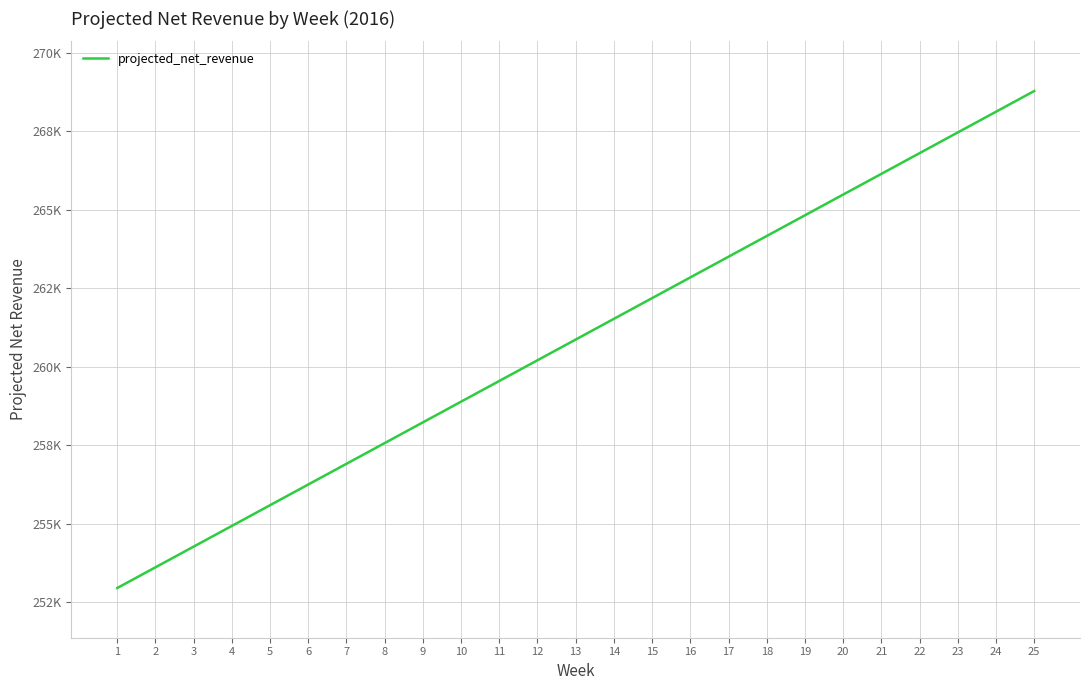

Is this an area chart (filled region under the line)?

No